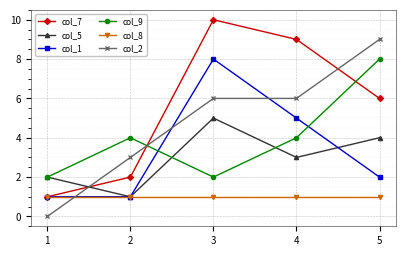

True or false: col_7 has a value of 3 at 4.

False